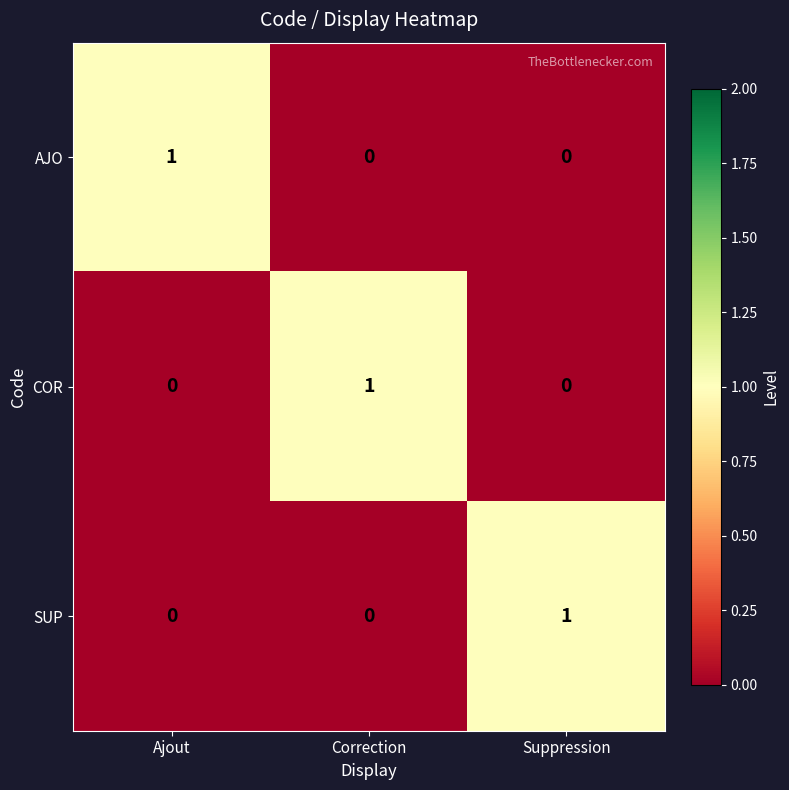

At how many categories does at least one series exceed 0?

3